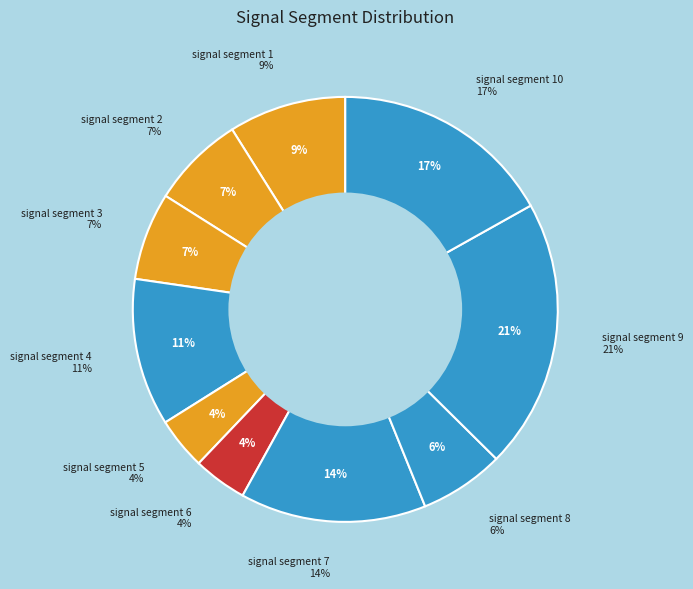

What percentage is the signal segment 3 slice, to the nearest percent?

7%